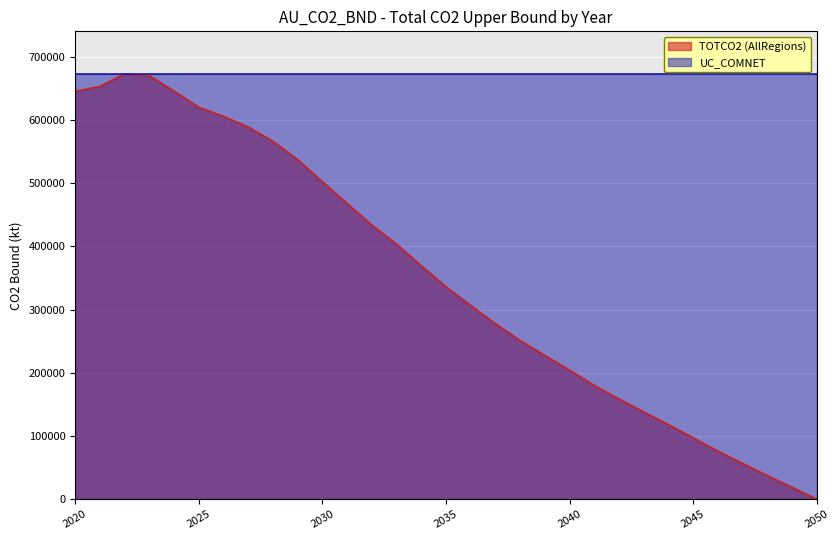

List the labels in order of value, largest first.

2022, 2023, 2021, 2024, 2020, 2025, 2026, 2027, 2028, 2029, 2030, 2031, 2032, 2033, 2034, 2035, 2036, 2037, 2038, 2039, 2040, 2041, 2042, 2043, 2044, 2045, 2046, 2047, 2048, 2049, 2050